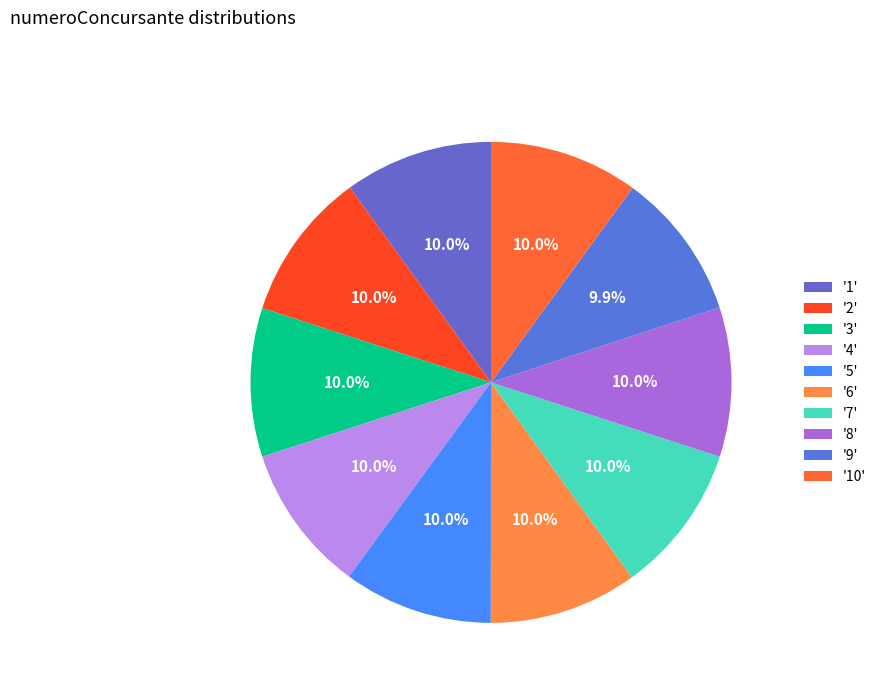

Which category has the smallest portion of the pie?

9